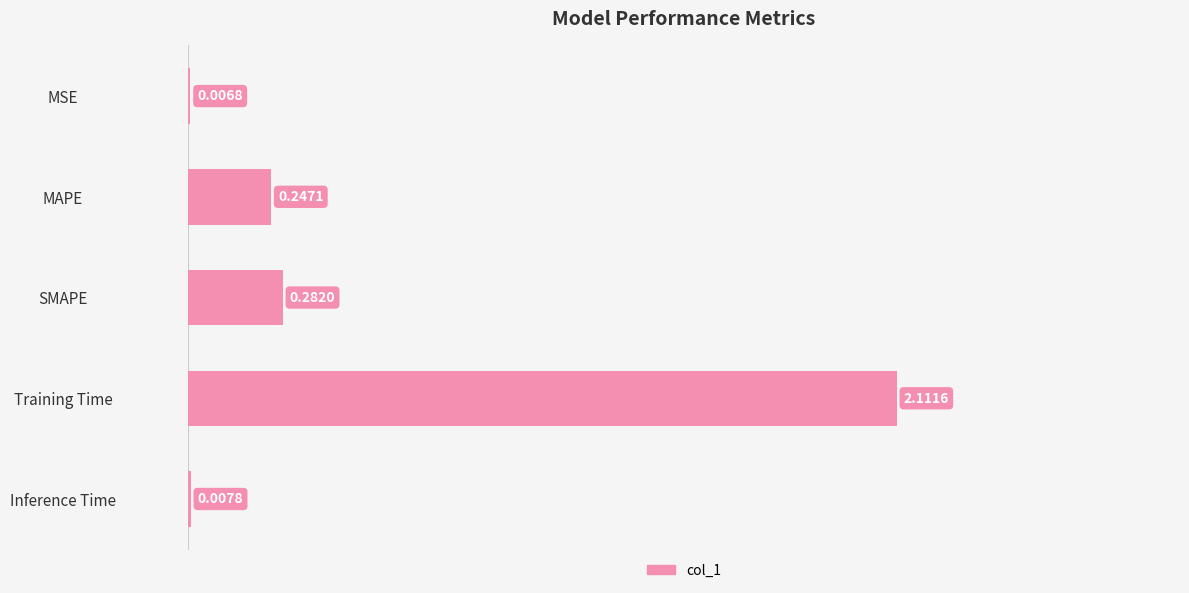

Where is the data nearest to the value 1?

SMAPE